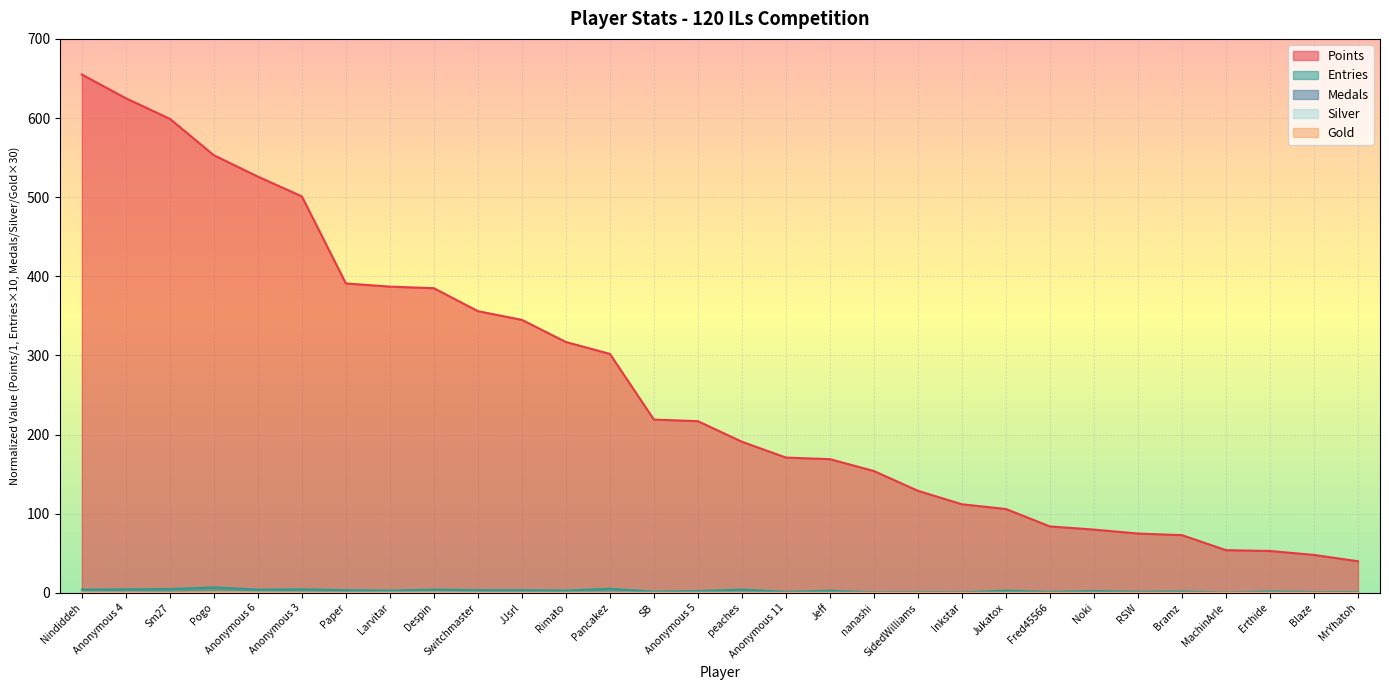

At which label does Entries reach its minimum?

MachinArle